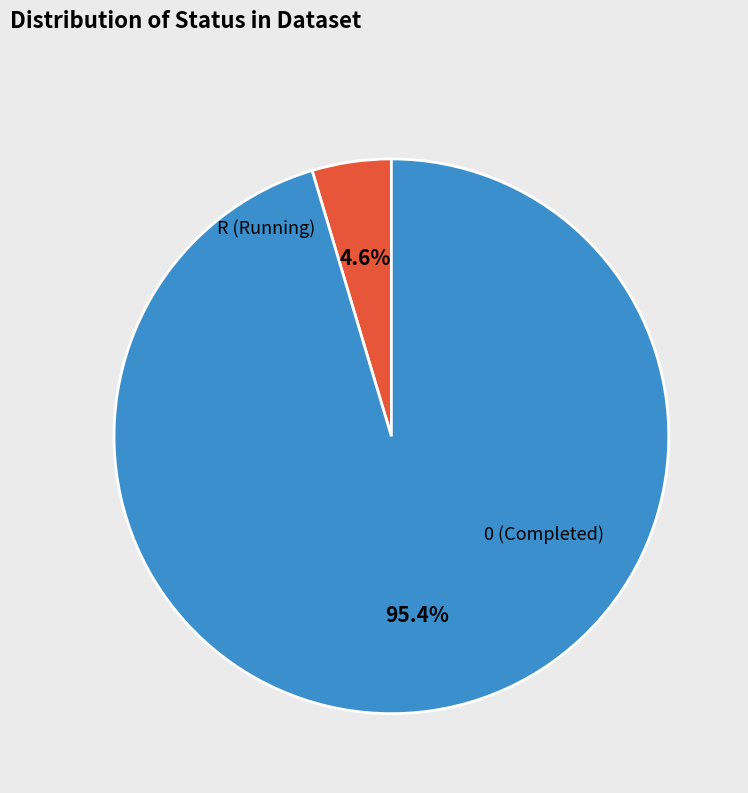

To the nearest percent, what is the difference between the largest and smallest slice percentages?

91%